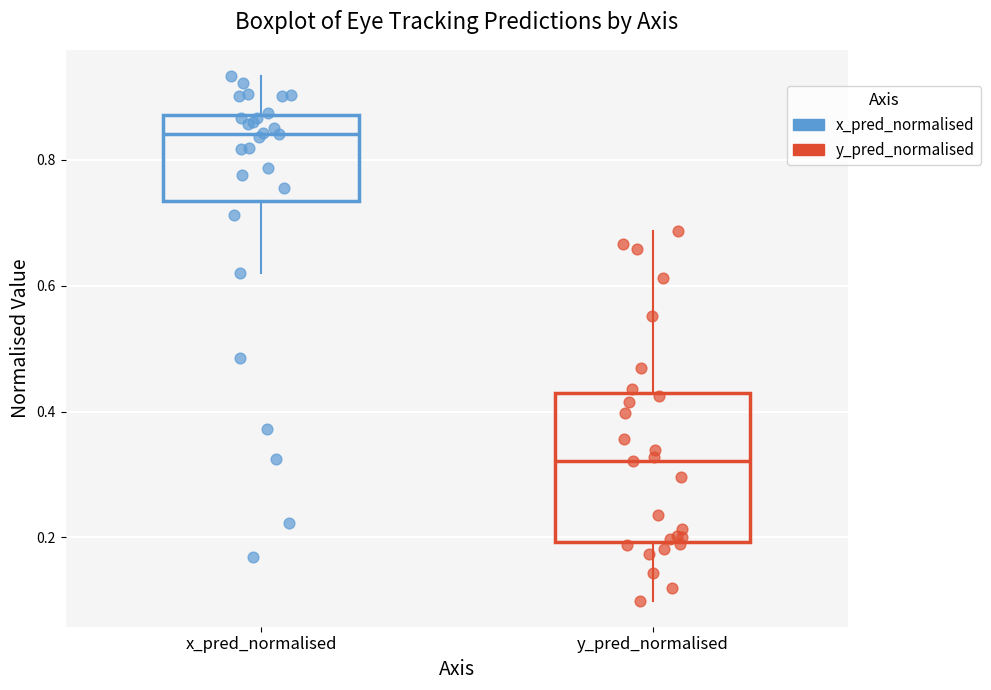

Which box is the tallest, from its lower edge to its upper edge?

y_pred_normalised